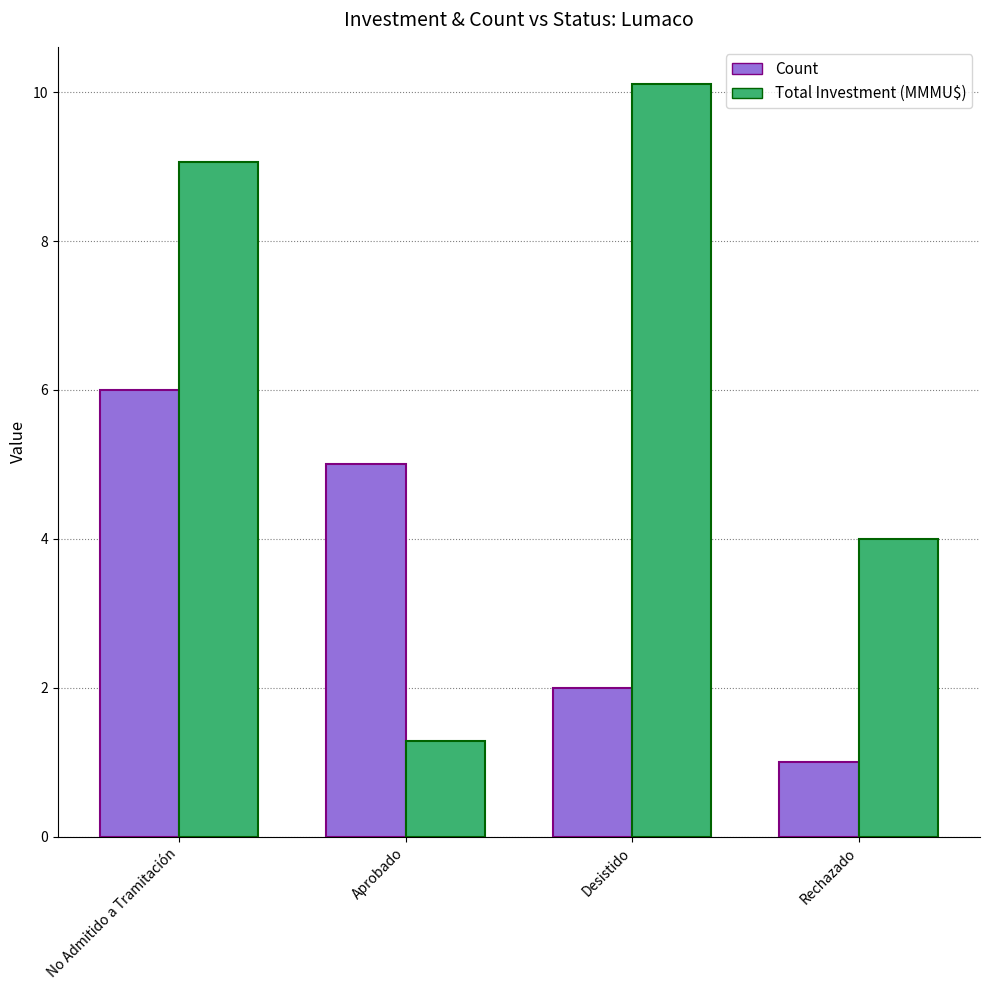

Reading left to right, transcribe all the data shown in this chart.

Count: No Admitido a Tramitación=6.0	Aprobado=5.0	Desistido=2.0	Rechazado=1.0
Total Investment (MMMU$): No Admitido a Tramitación=9.1	Aprobado=1.3	Desistido=10.1	Rechazado=4.0